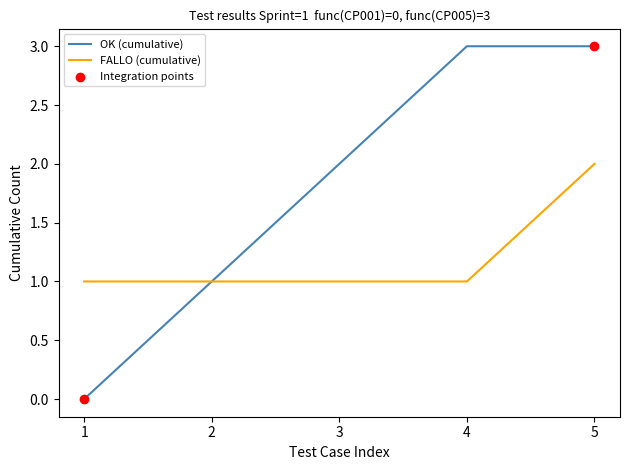

At which category is the sum across all series the highest?

5